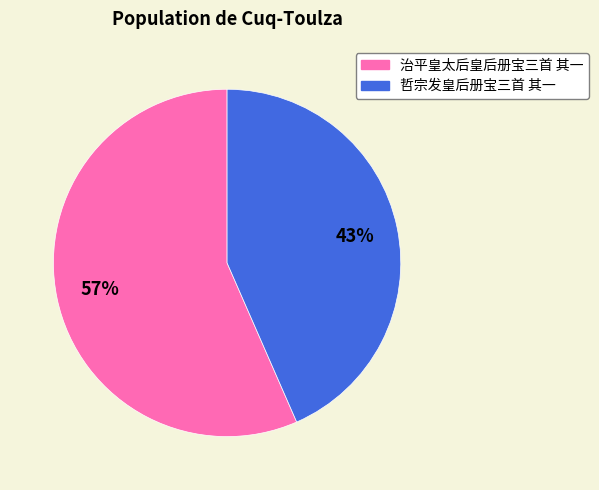

Rank the categories by value from highest to lowest.

治平皇太后皇后册宝三首 其一, 哲宗发皇后册宝三首 其一